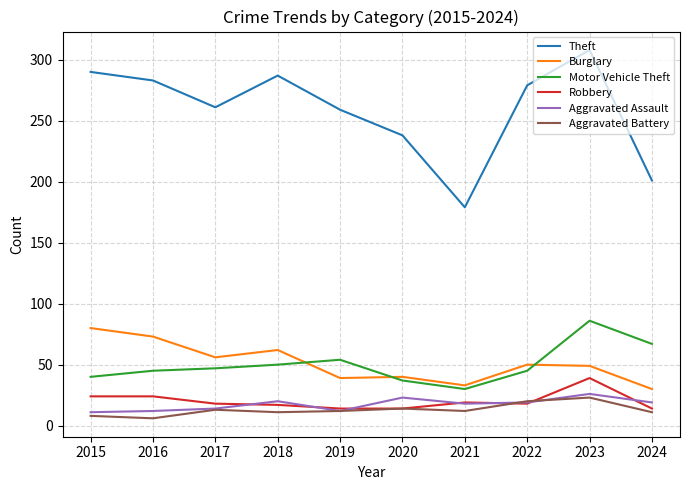

At which category is the sum across all series the highest?

2023